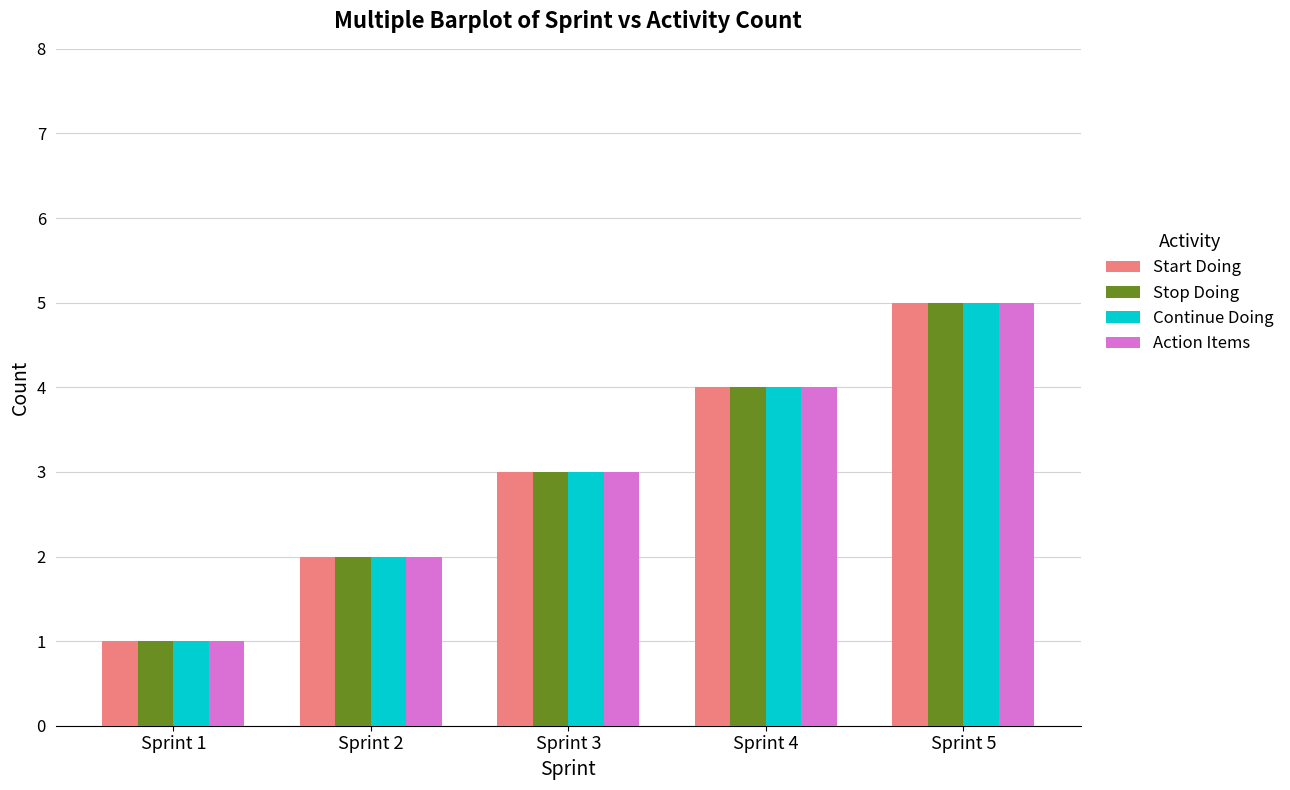

How many categories are shown in the chart?

5